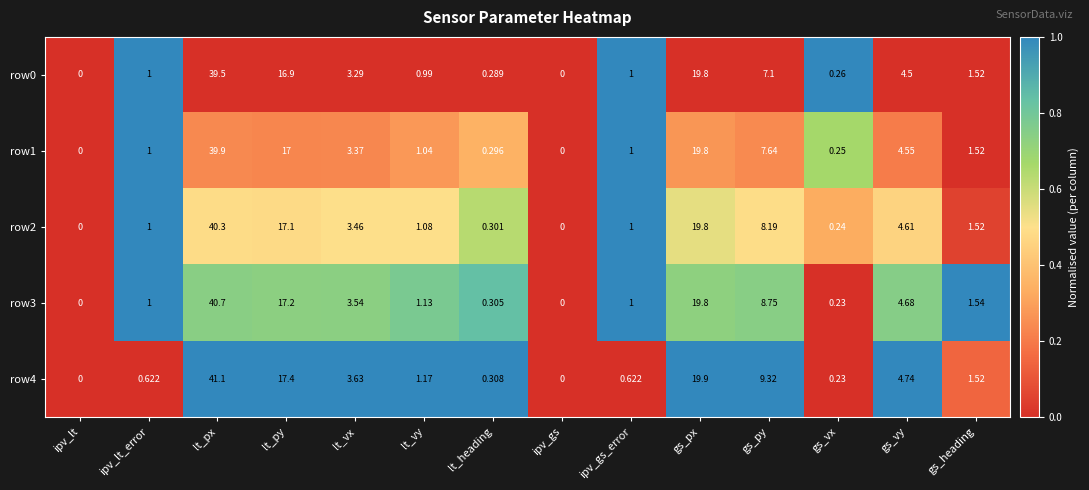

Which label corresponds to the largest value in the chart?

lt_px